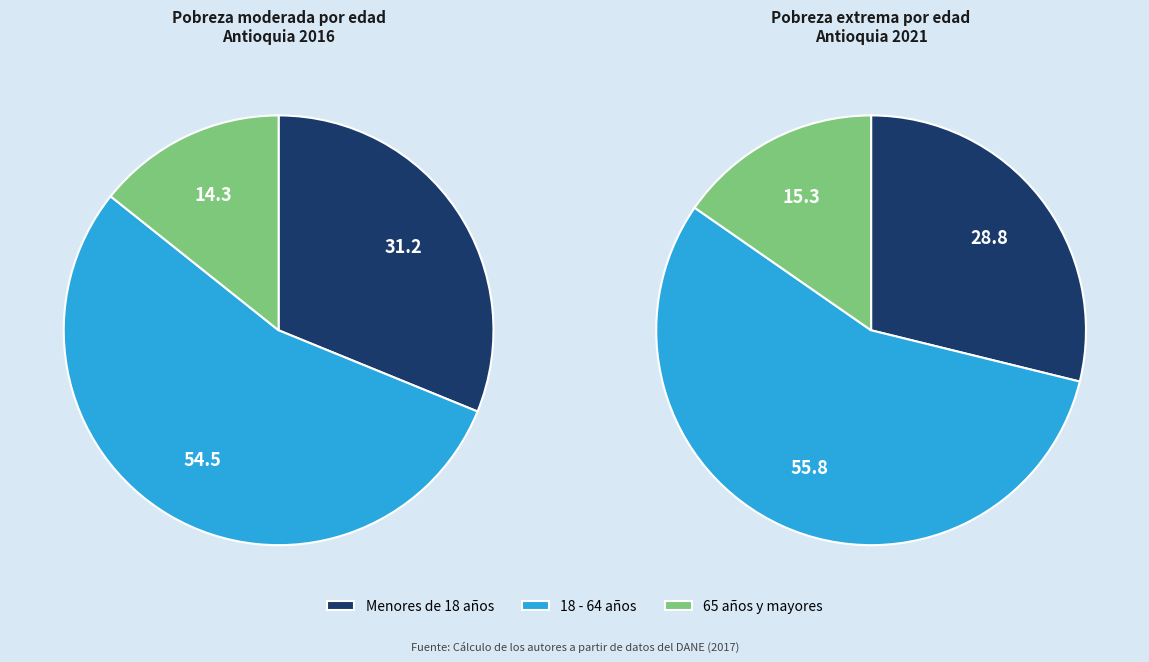

What portion of the pie excludes 2016?

88.7%